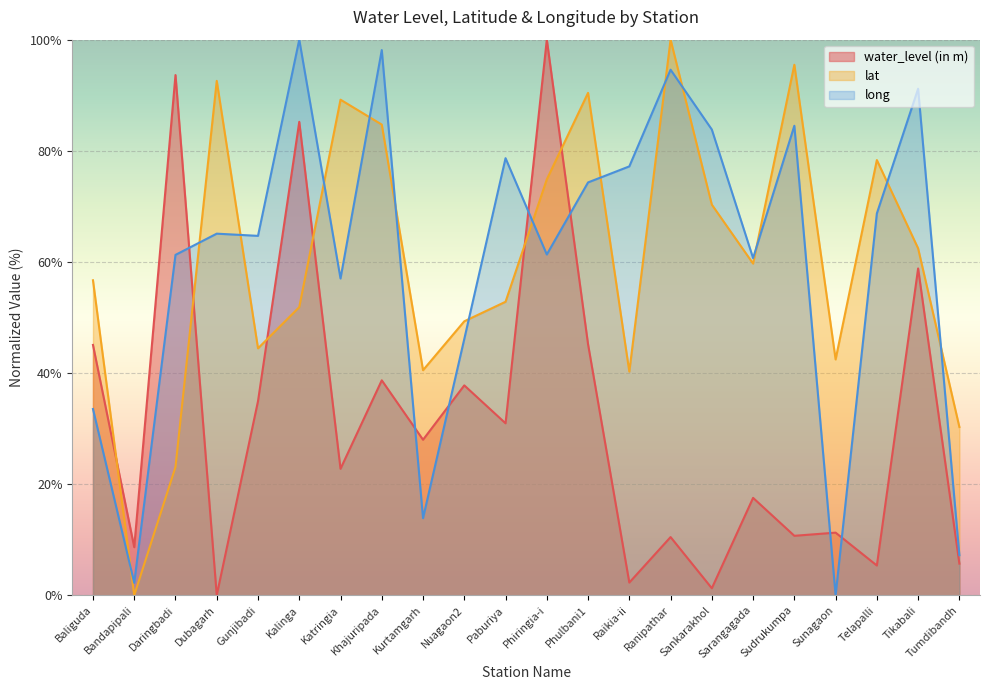

What is the label of the 20th point from the left?

Telapalli